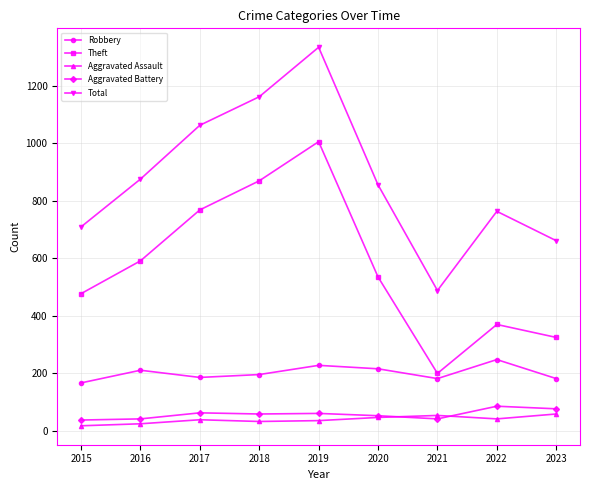

True or false: Robbery and Aggravated Assault cross at least once.

False